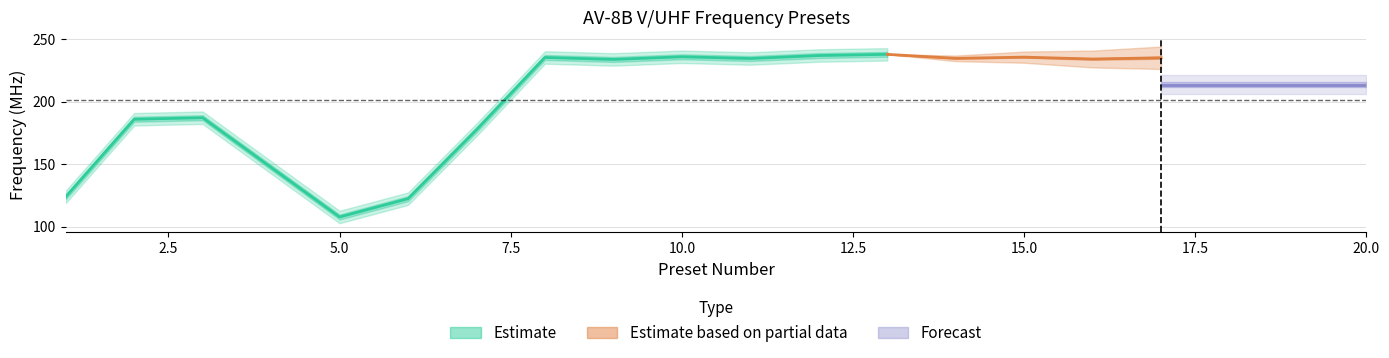

True or false: V/UHF 1 Freq has a value of 409.4 at 16.

False